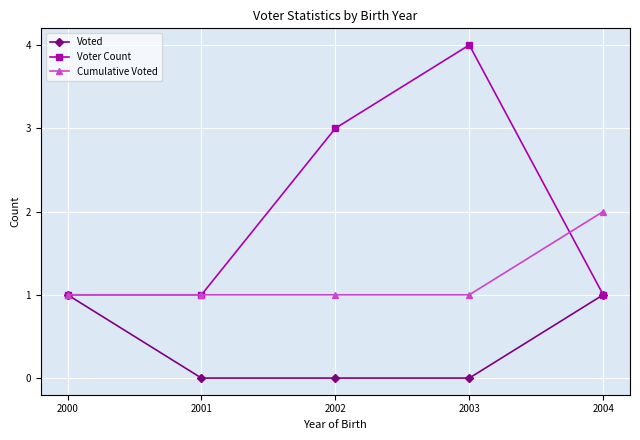

Which series has the largest total across all categories?

Voter Count